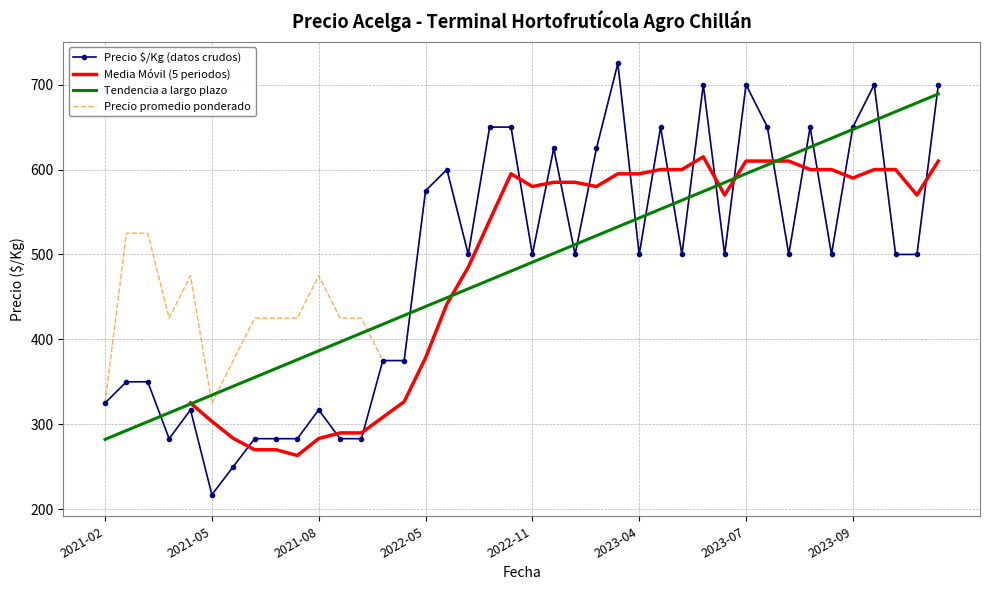

Is it true that Precio promedio ponderado equals 325 at 2021-05-14?

True